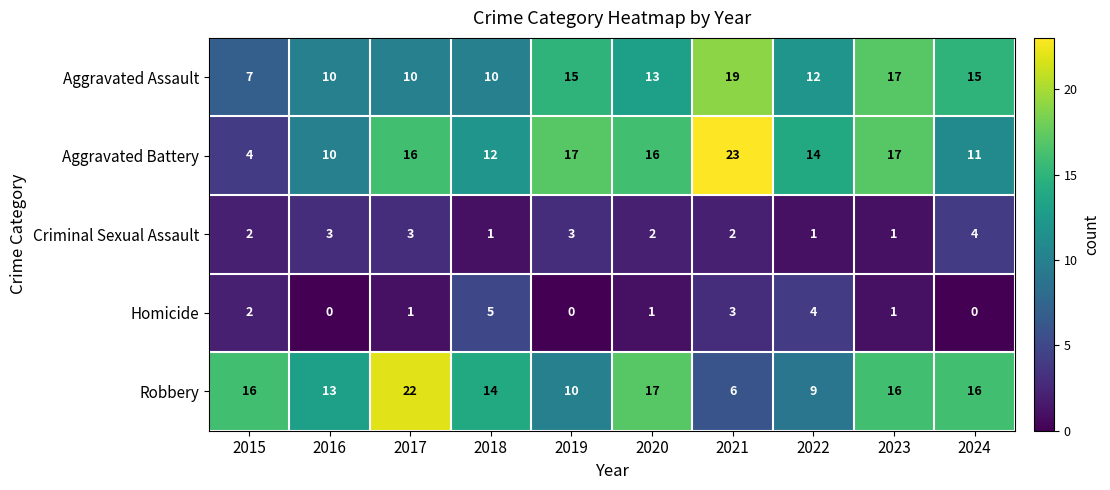

Is it true that Aggravated Battery equals 17 at 2019?

True